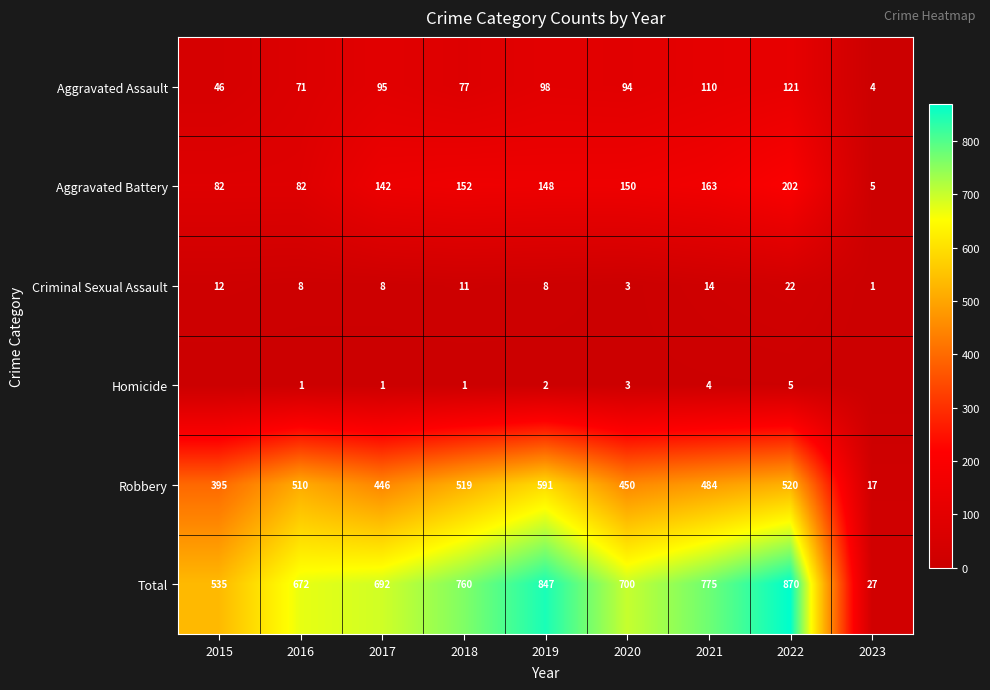

At how many categories does at least one series exceed 223?

8